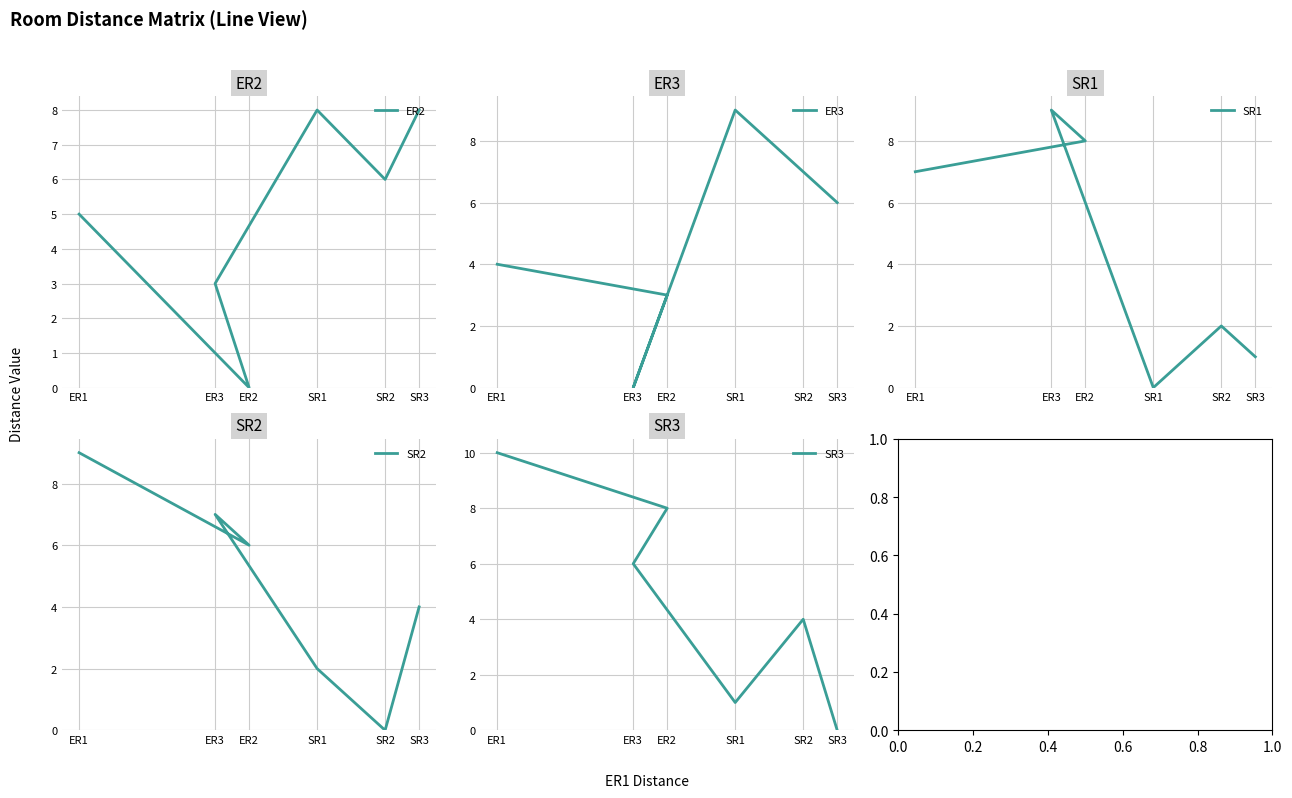

What are all the series names shown in the legend?

ER2, ER3, SR1, SR2, SR3